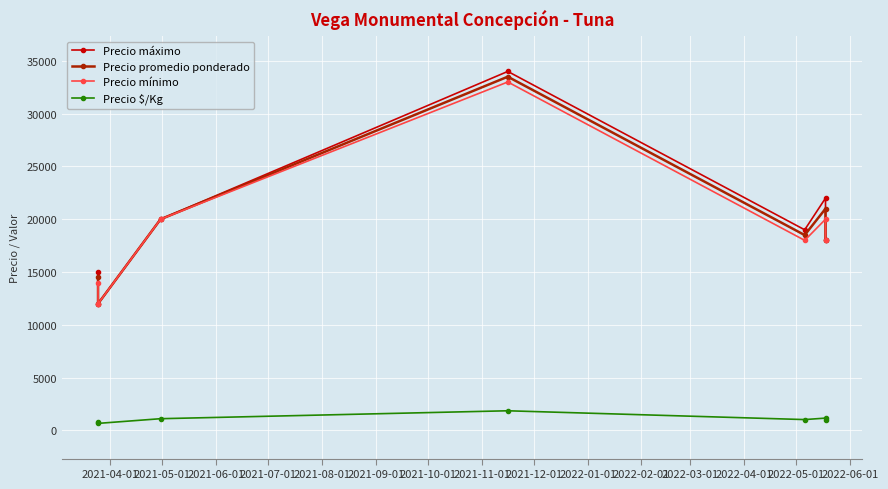

Which series has the widest spread of values?

Precio máximo